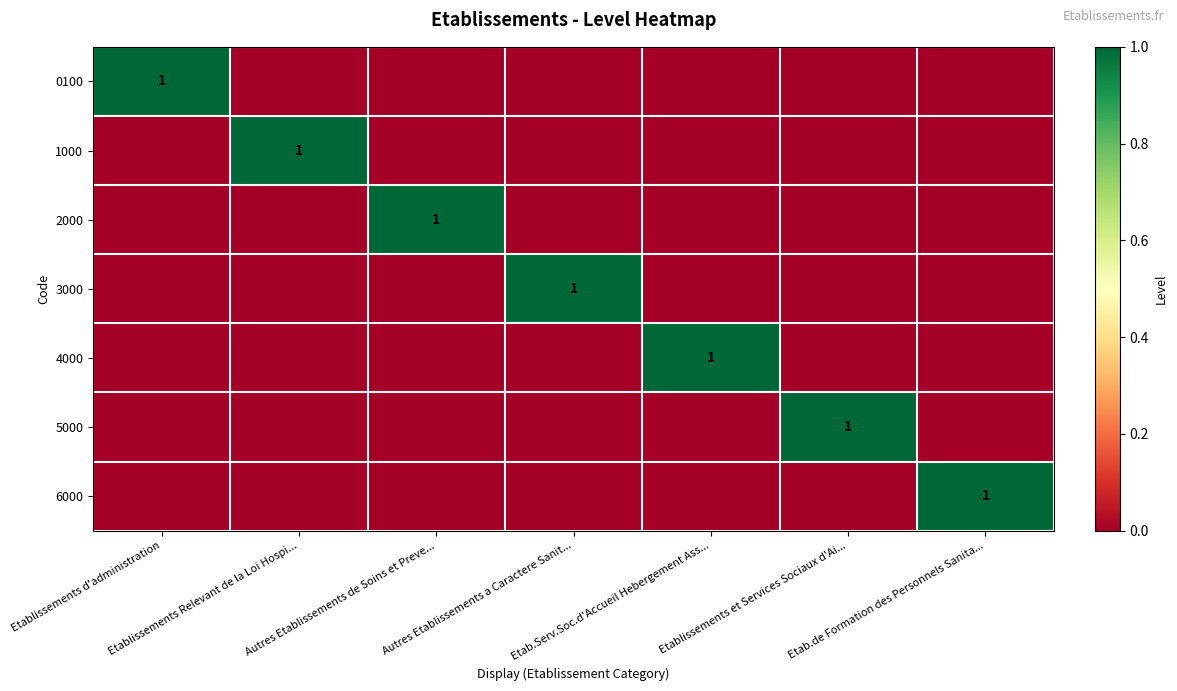

Which series changed the most between Autres Etablissements de Soins et Preve... and Etab.de Formation des Personnels Sanita...?

2000